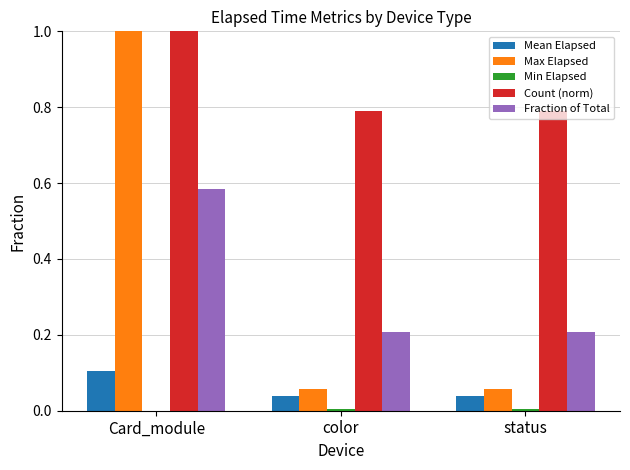

Are the bars grouped side by side (vs. stacked)?

Yes